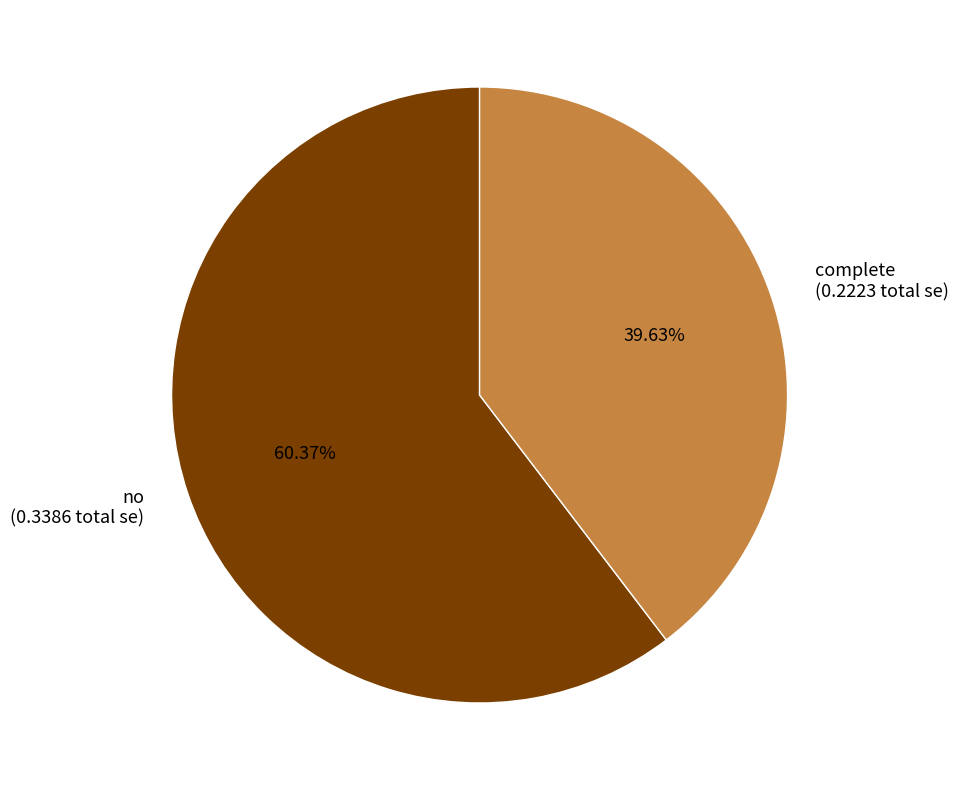

Is there a majority slice in this chart?

Yes